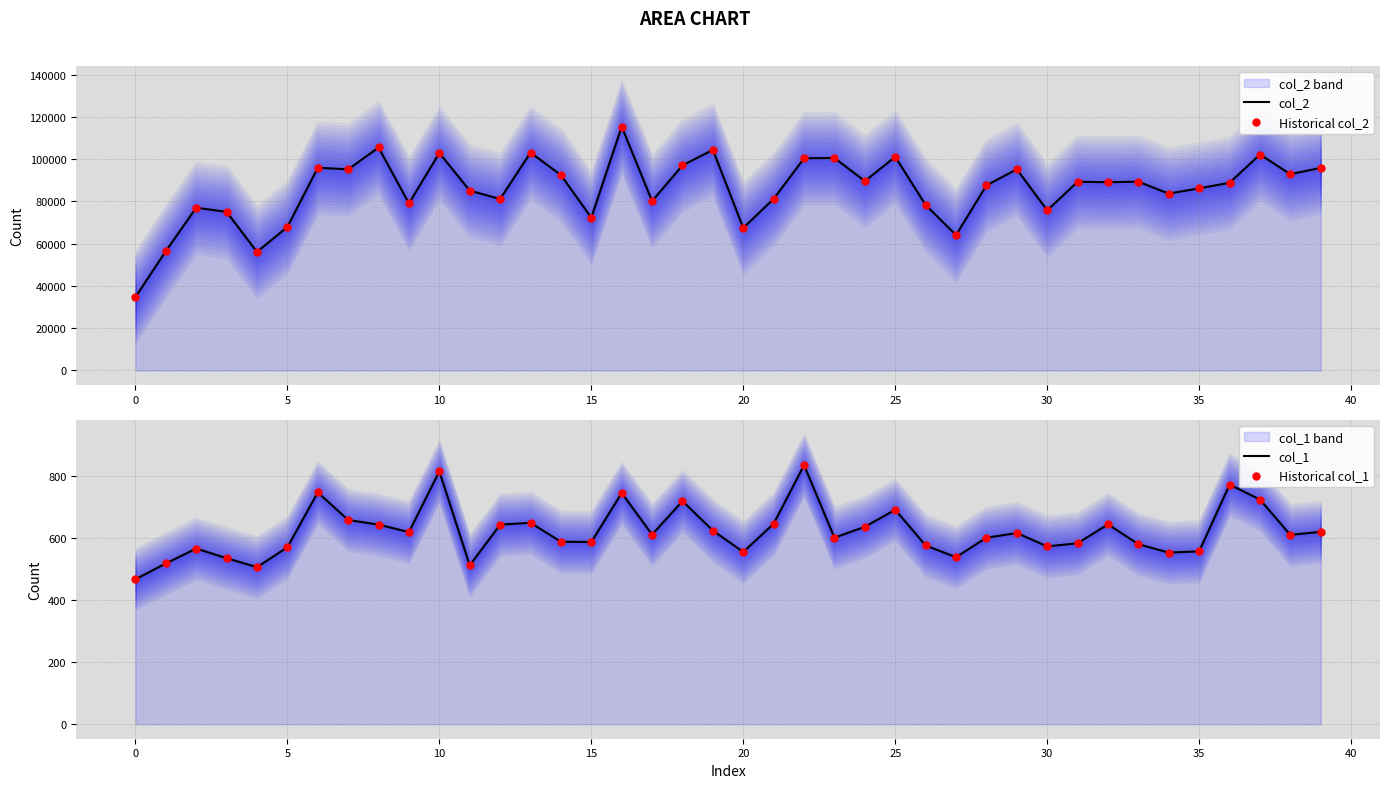

Which series reaches the maximum Y coordinate?

col_2